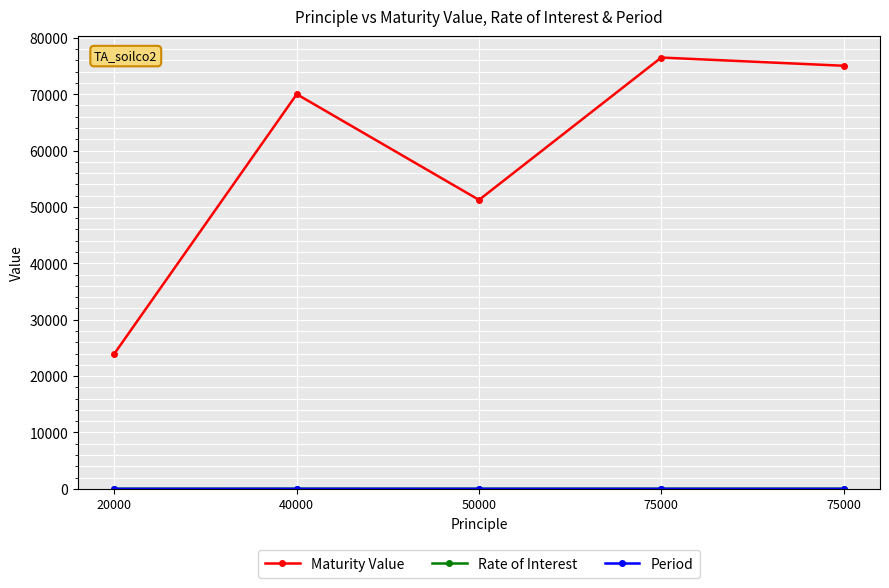

How many lines are shown in the chart?

3